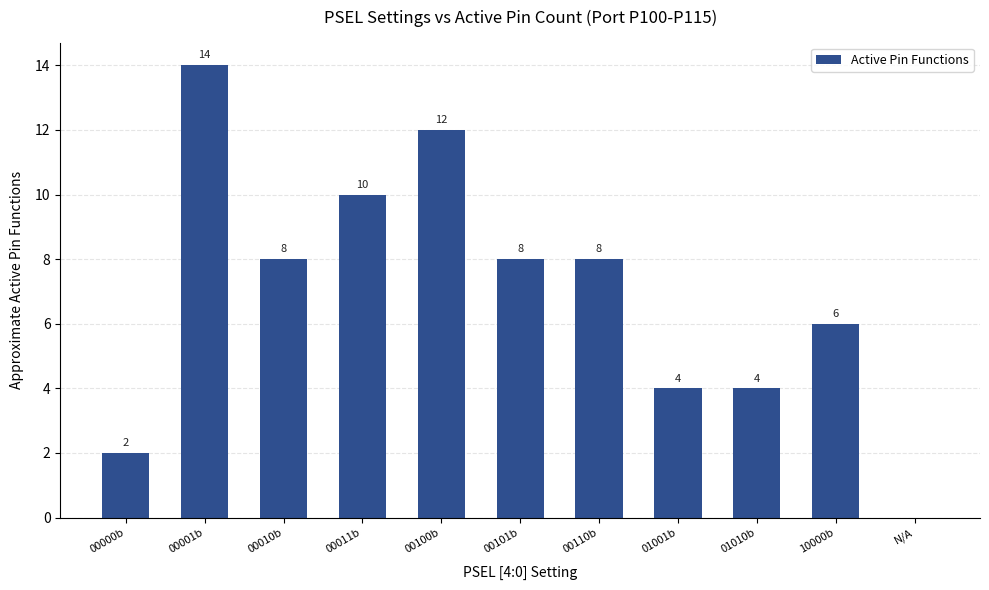

What is the ratio of the value at 00000b to the value at 00001b?

0.1